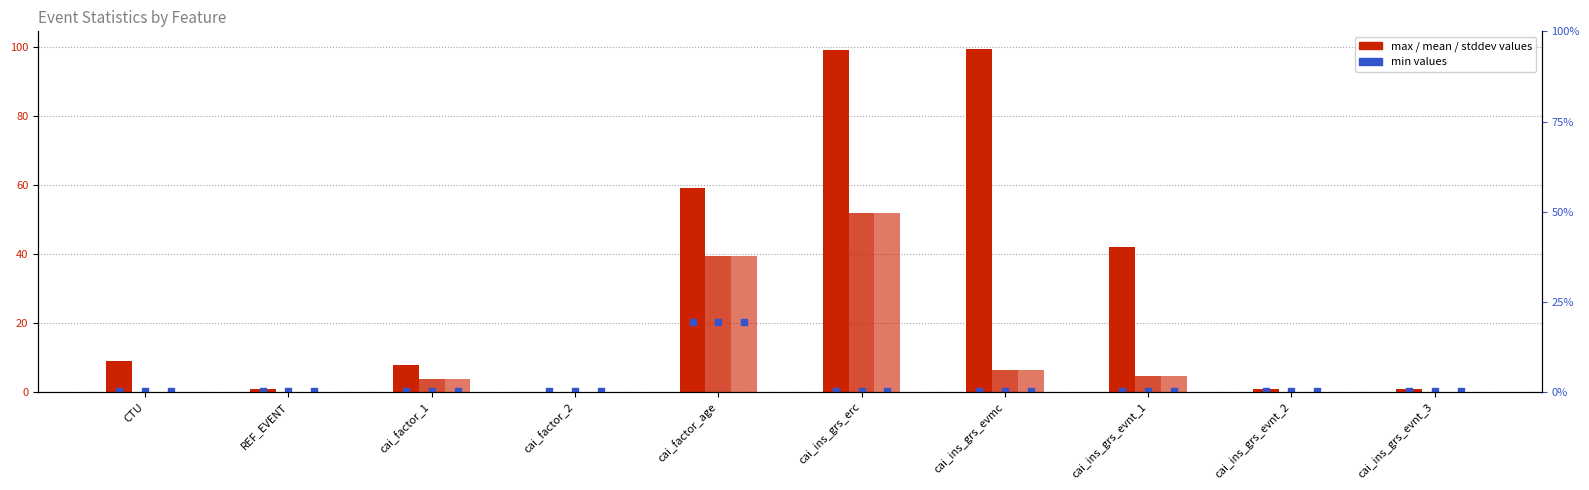

How many groups of bars are there?

10